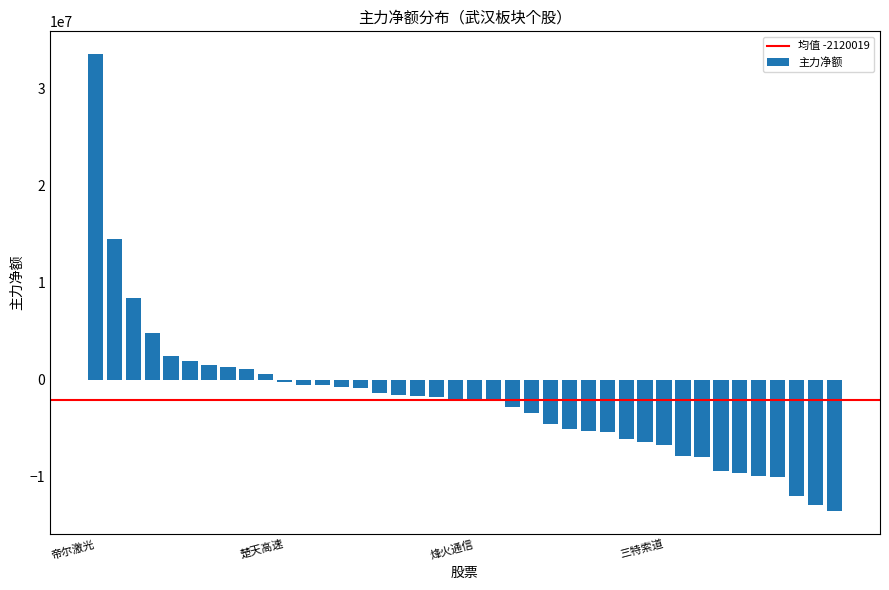

What is the sum of all values?

-84800769